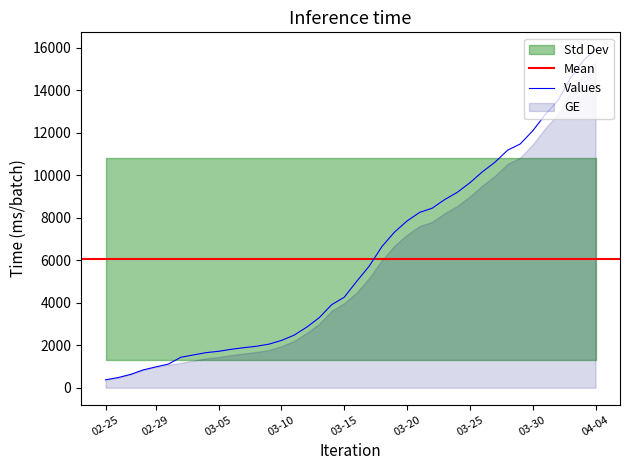

Reading right to left, transcribe all the data shown in this chart.

15926	15375	14561	13505	12852	12086	11467	11175	10613	10162	9642	9196	8855	8449	8249	7847	7323	6644	5731	5012	4259	3908	3291	2845	2472	2226	2051	1952	1885	1809	1715	1652	1544	1436	1113	981	840	630	479	375